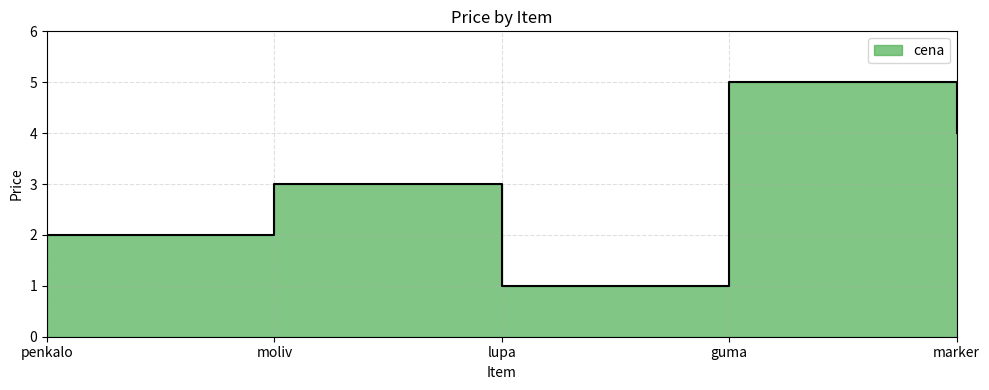

List the labels in order of value, largest first.

guma, marker, moliv, penkalo, lupa